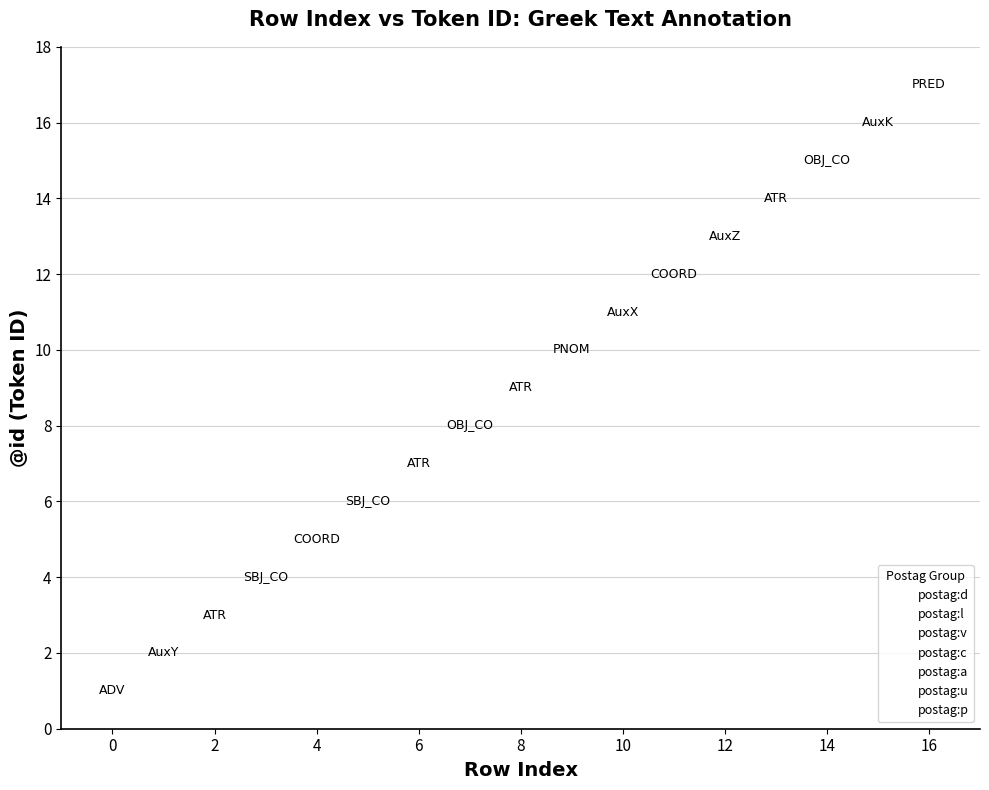

Which series reaches the minimum Y coordinate?

postag:d